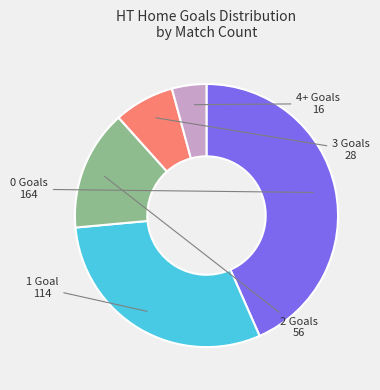

Is there a majority slice in this chart?

No